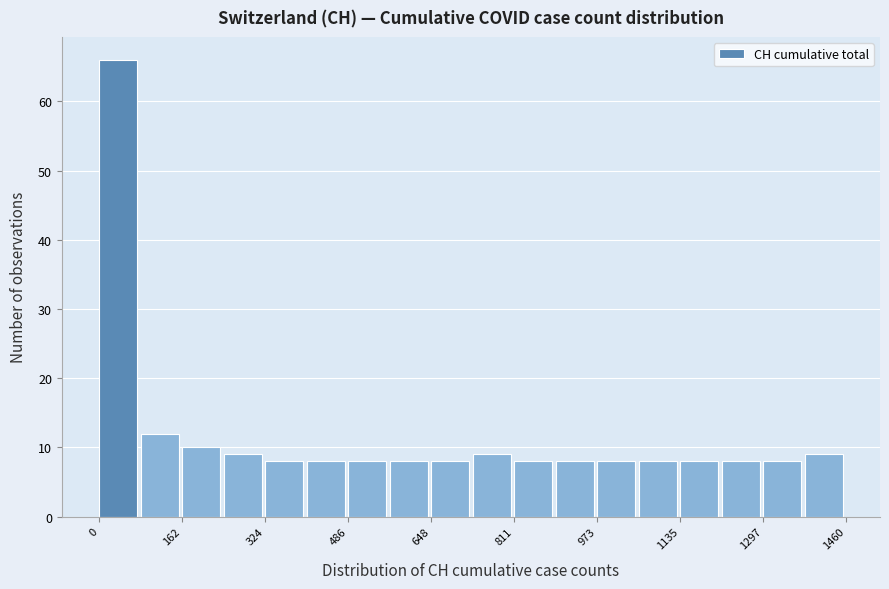

What is the height of the bar covering 240 to 320 on the x-axis? Neither the bar edges nor the heights are printed on the chart, so give them approximately, as read against the axes.

9